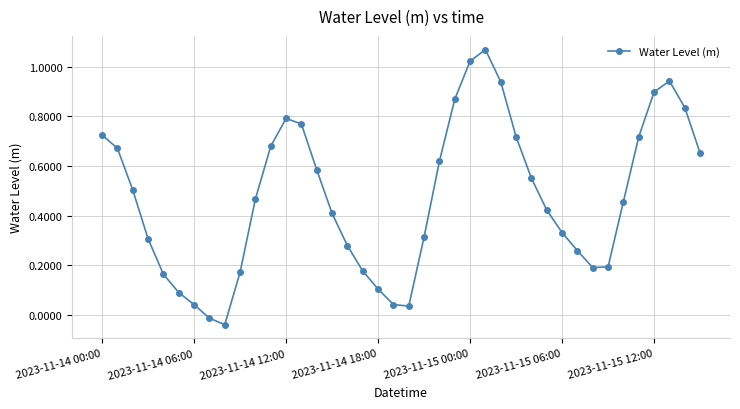

What is the sum of all values?

19.0